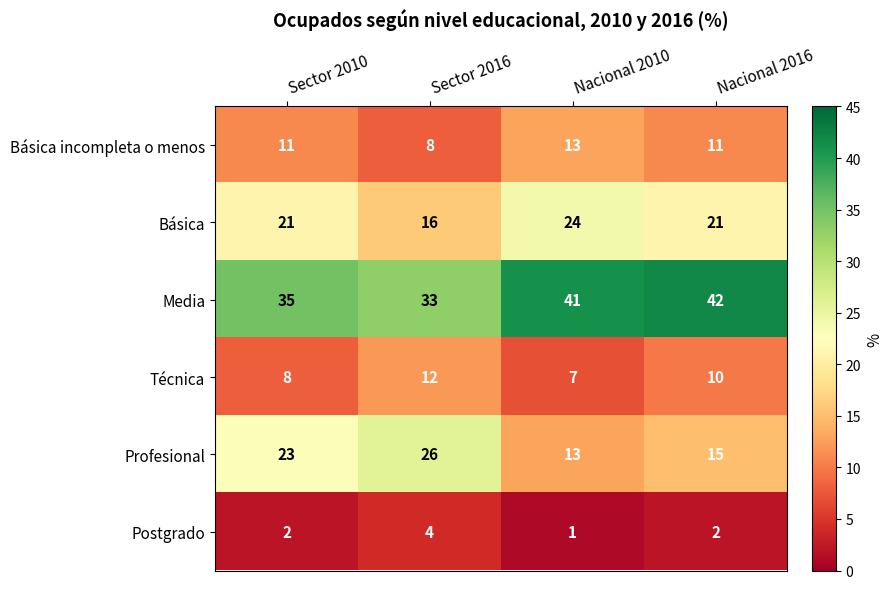

True or false: Media has a value of 46 at Sector 2010.

False